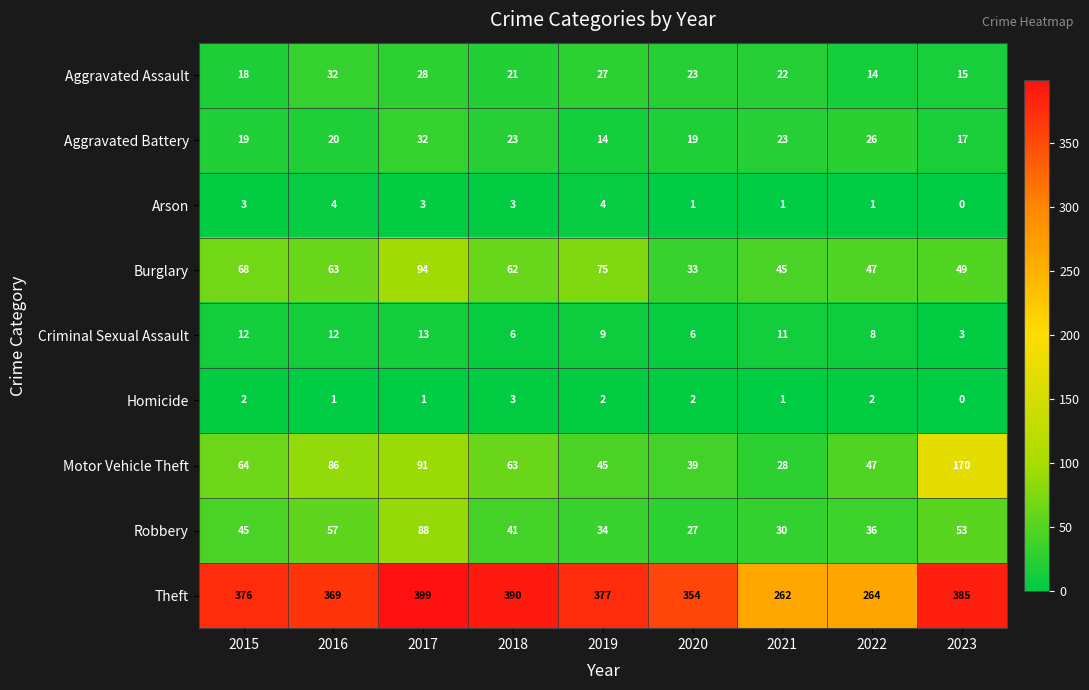

What value does the Aggravated Assault series have at 2017, to the nearest 10?

30